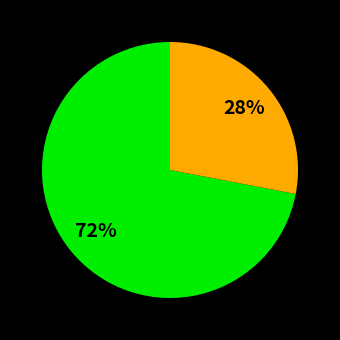

To the nearest percent, what is the difference between the largest and smallest slice percentages?

44%